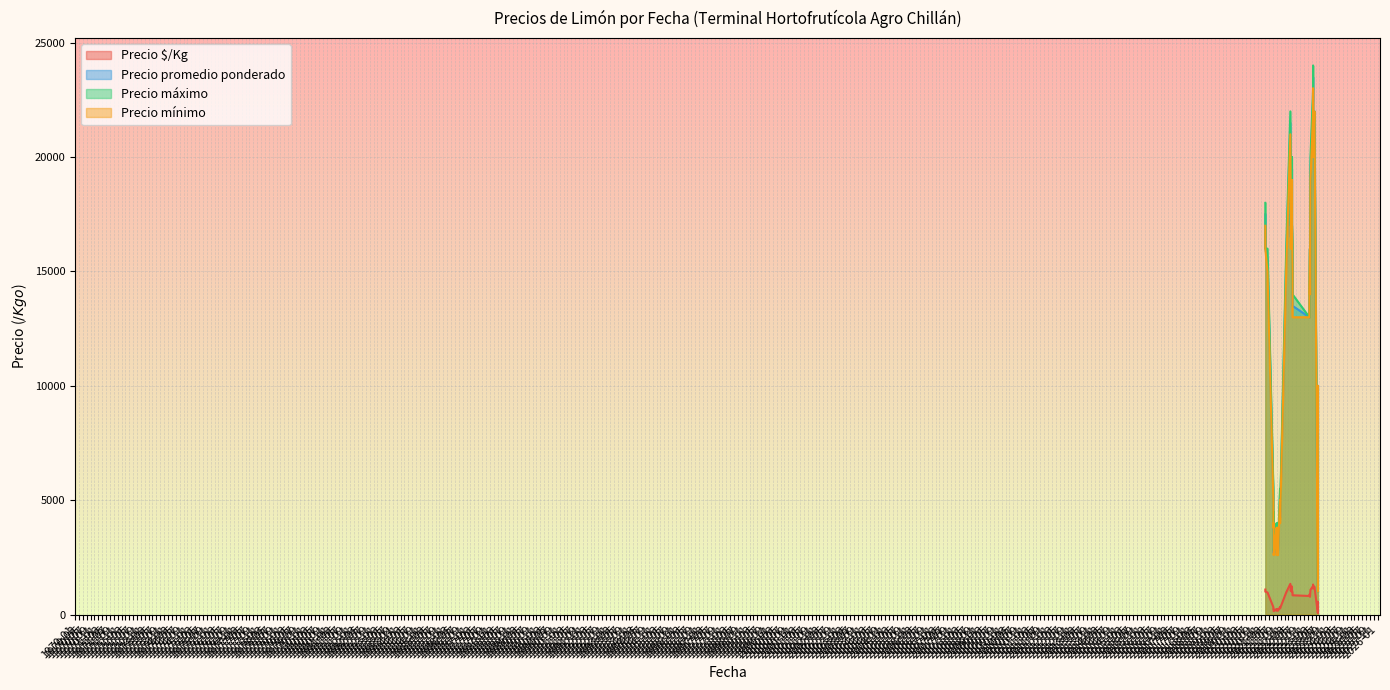

At which category does Precio $/Kg reach its first local valley?

2022-05-04